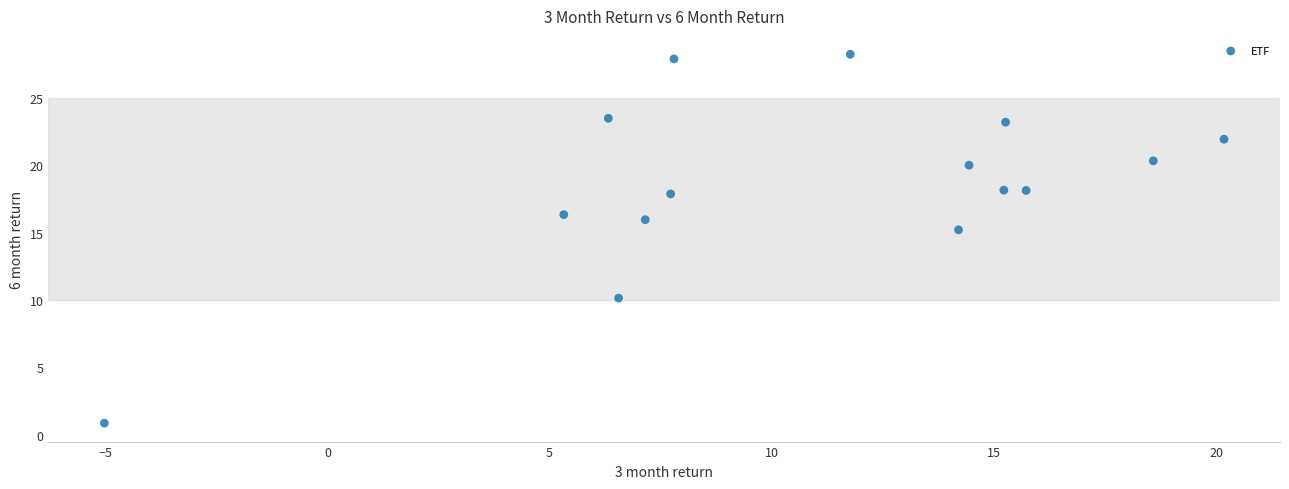

What is the range of X values (max minus min)?

25.2